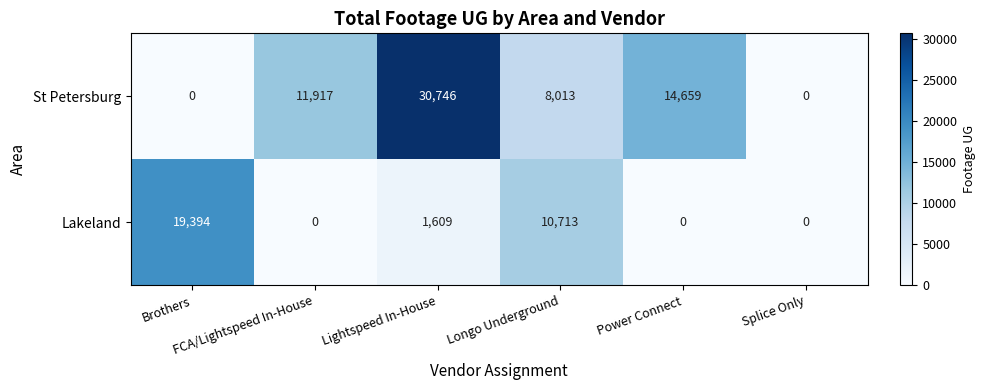

What is the sum of all St Petersburg values?

65335